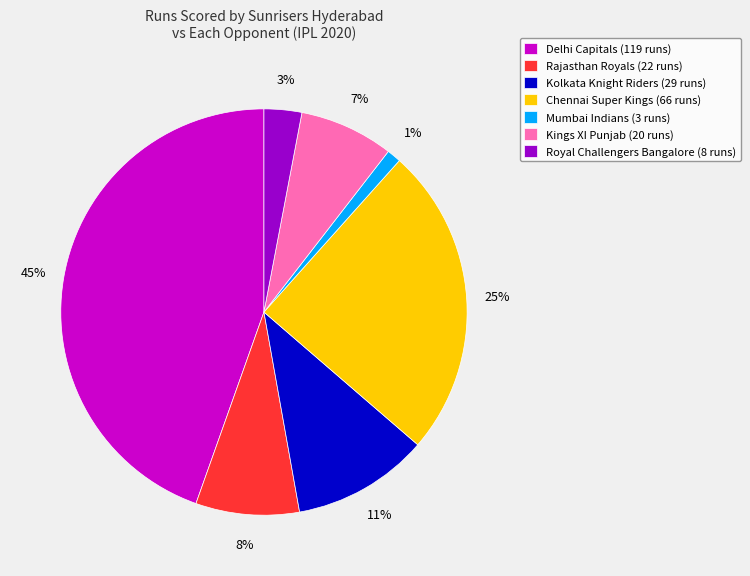

Is the sum of Kolkata Knight Riders (29 runs) and Royal Challengers Bangalore (8 runs) greater than half?

No